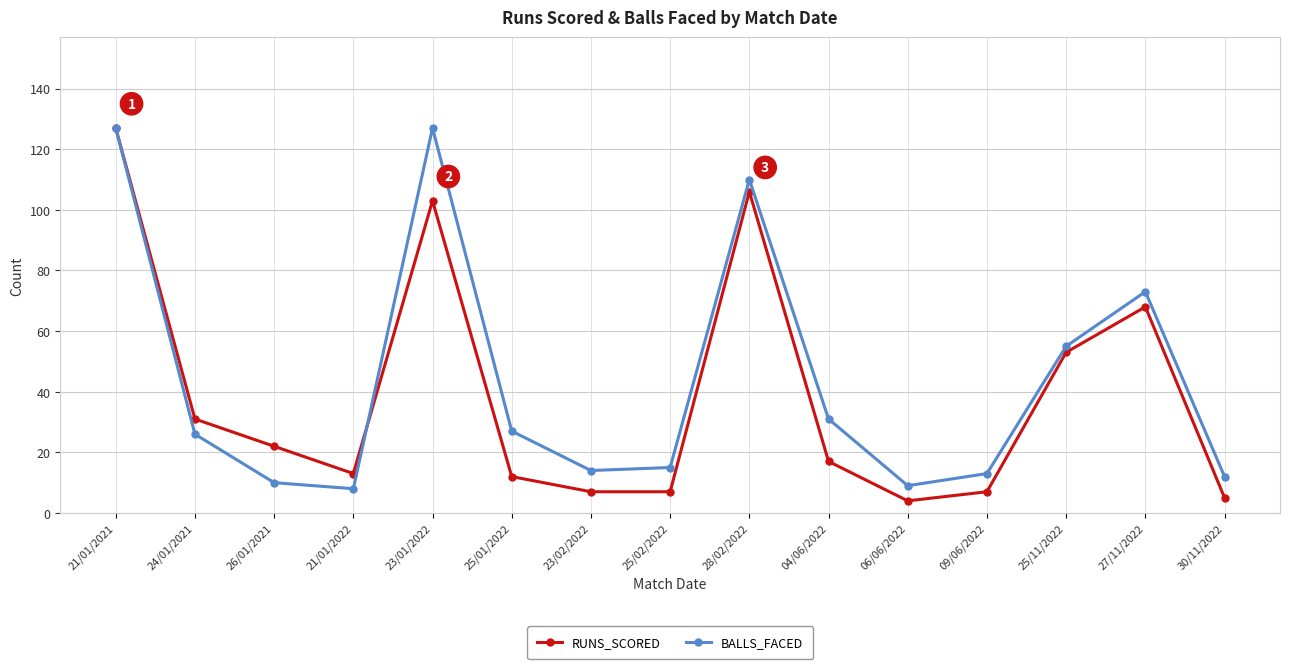

What are all the series names shown in the legend?

RUNS_SCORED, BALLS_FACED